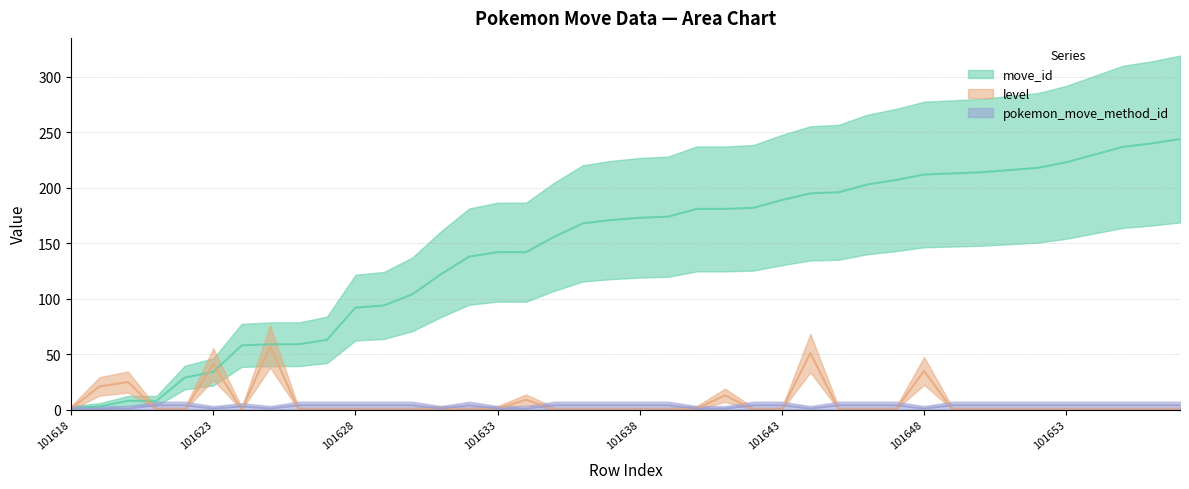

What is the lowest value of the move_id (line) series?

1